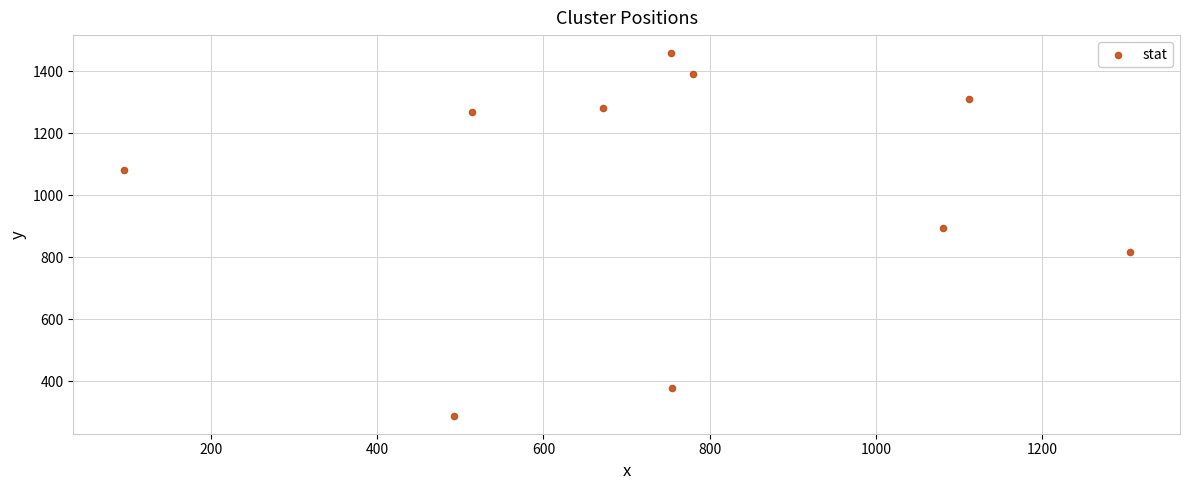

What is the range of X values (max minus min)?

1210